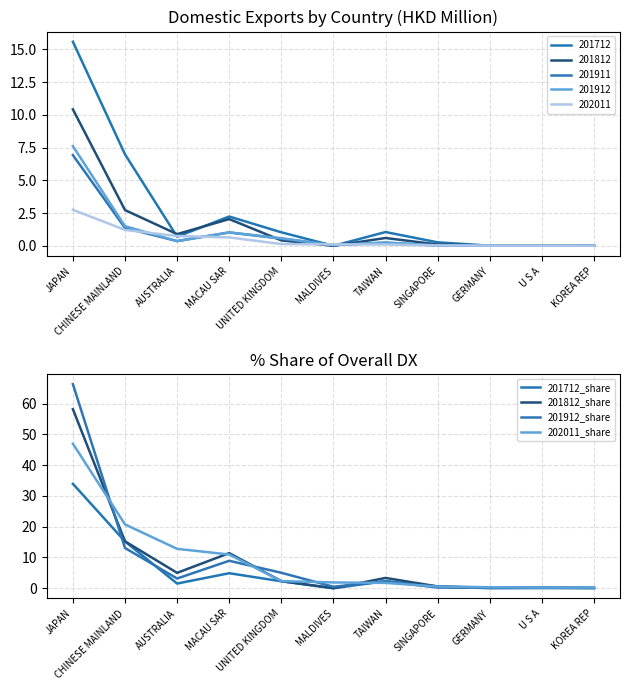

Where does the 201912_share series first go above 2?

JAPAN